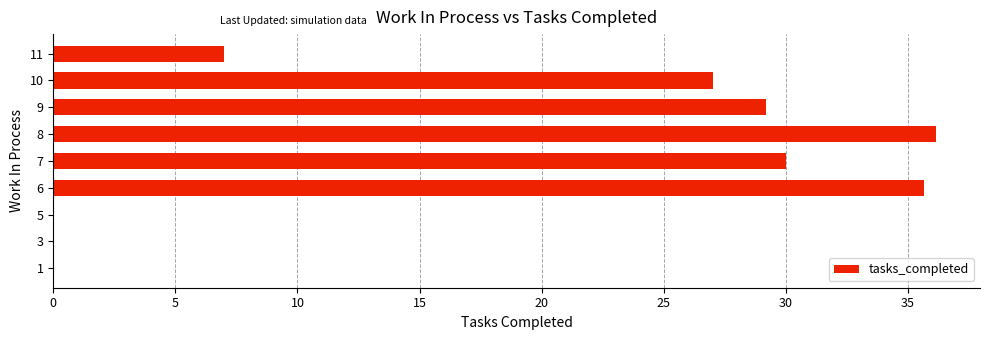

Are the bars horizontal?

Yes